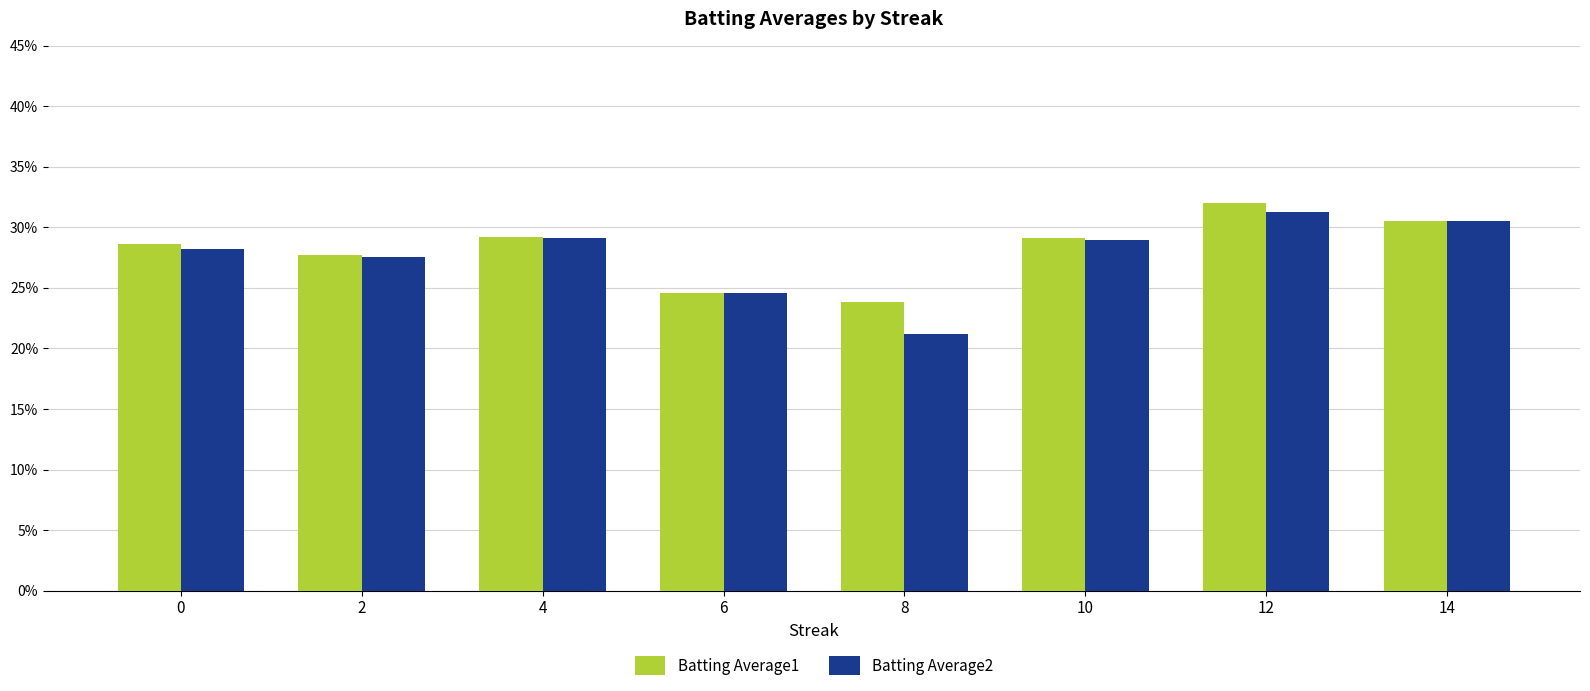

At which category is the sum across all series the highest?

12